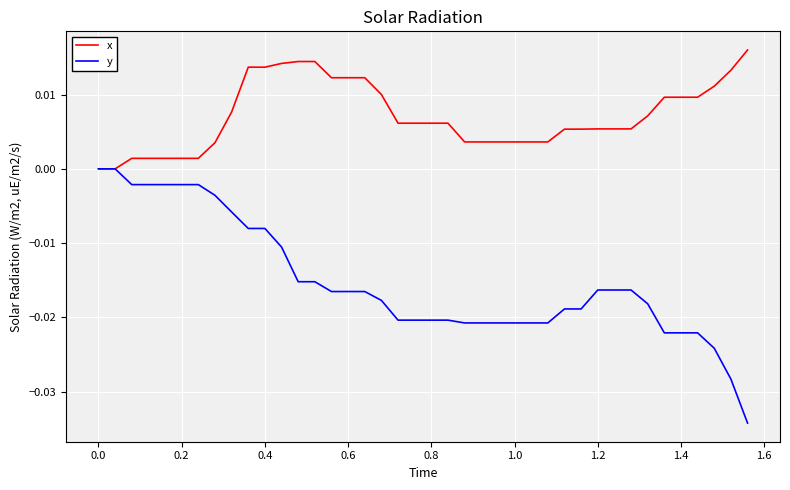

Which series has the widest spread of values?

y